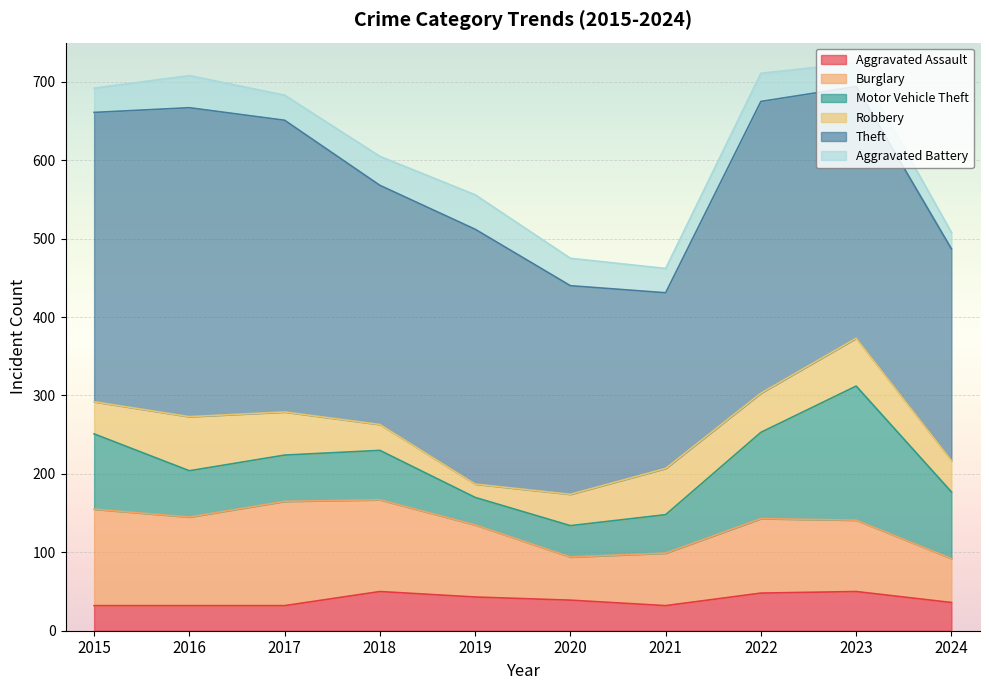

What is the sum of the Aggravated Assault values at 2017 and 2023?

82